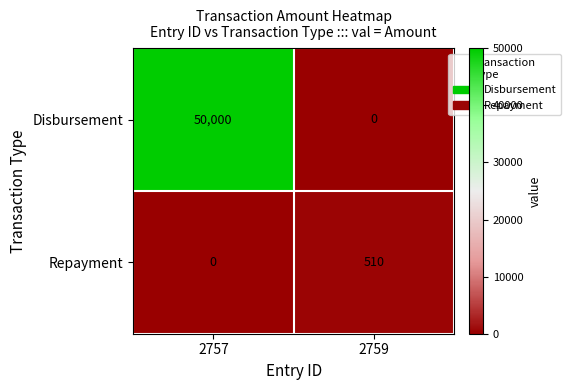

True or false: Disbursement has a value of 0 at 2759.

True